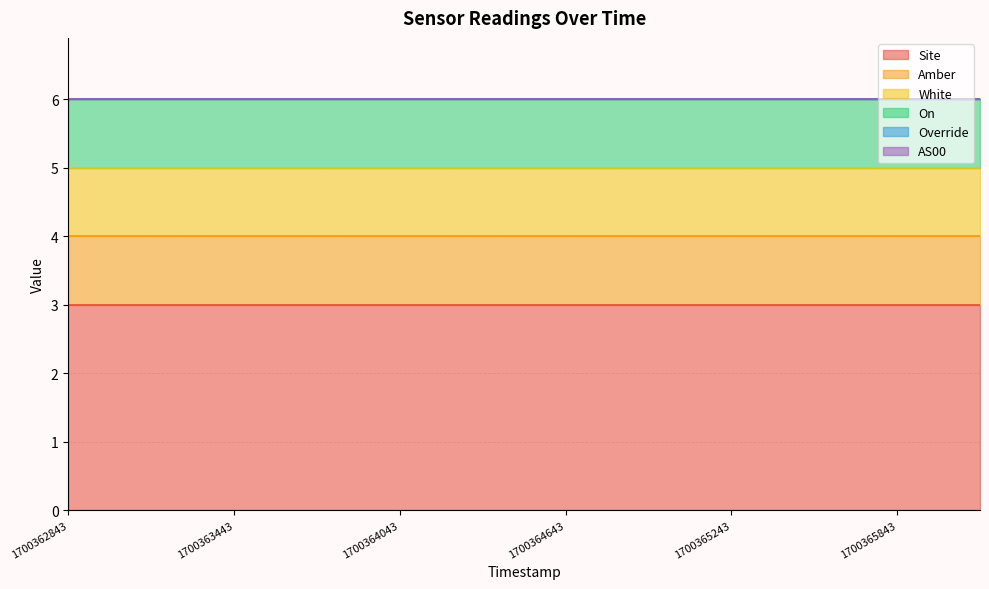

What is the spread (max minus min) of values at 1700363743?

3